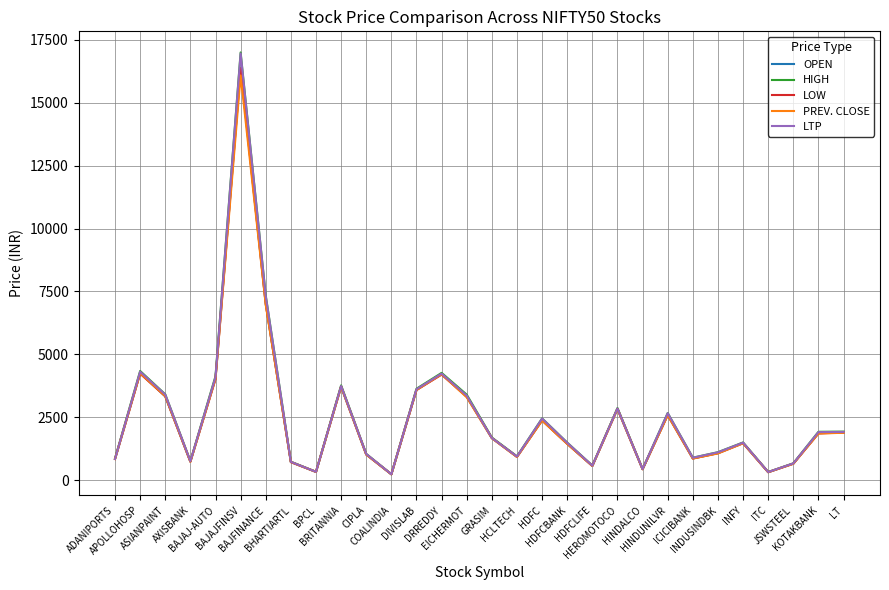

Which series has the widest spread of values?

HIGH